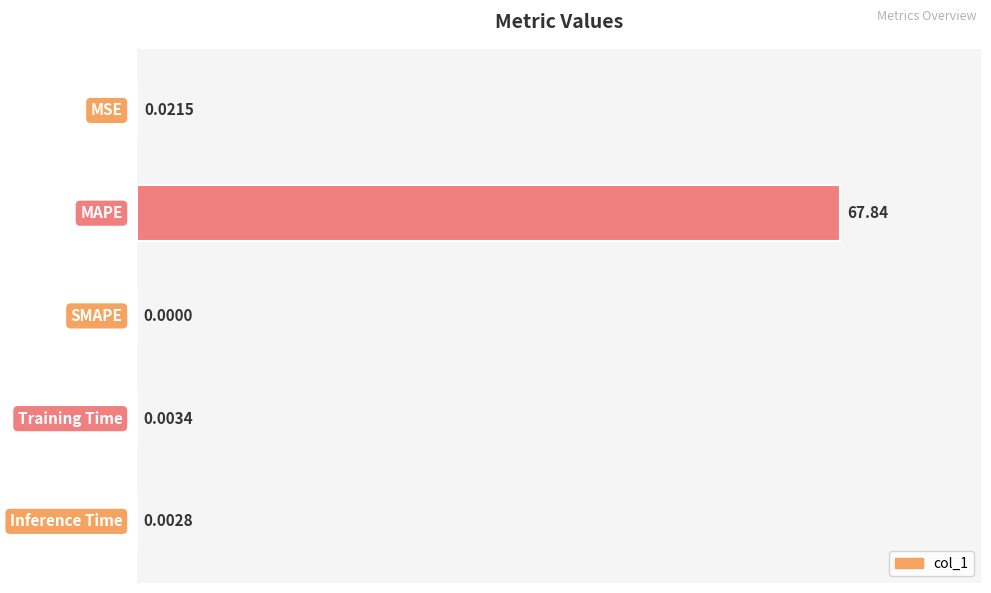

Which label corresponds to the largest value in the chart?

MAPE